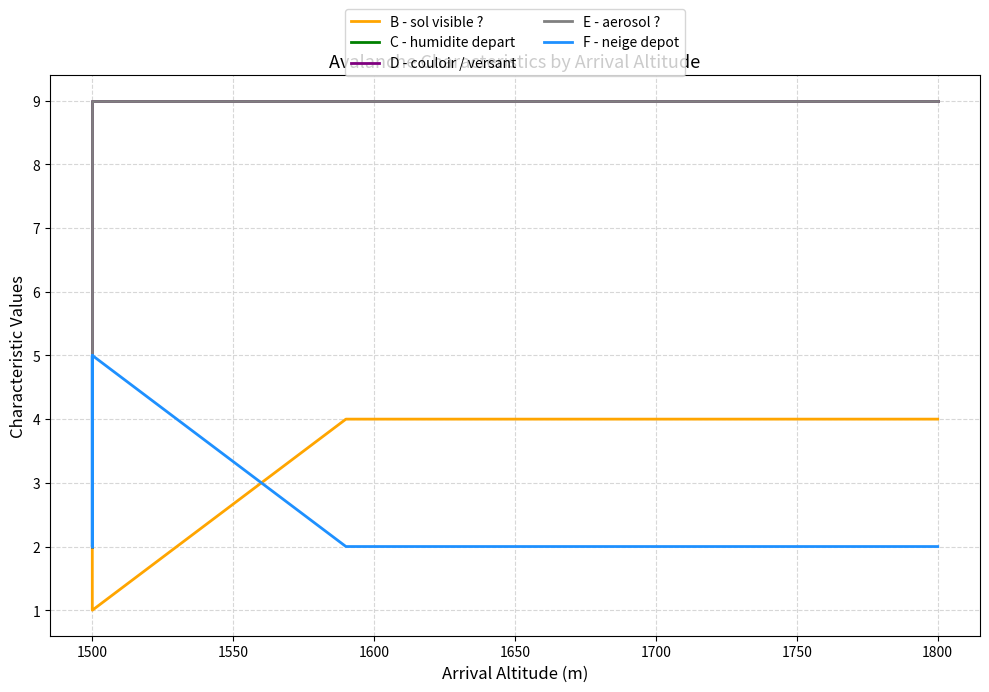

What is the difference between the second highest and minimum values in the E - aerosol ? series?

7